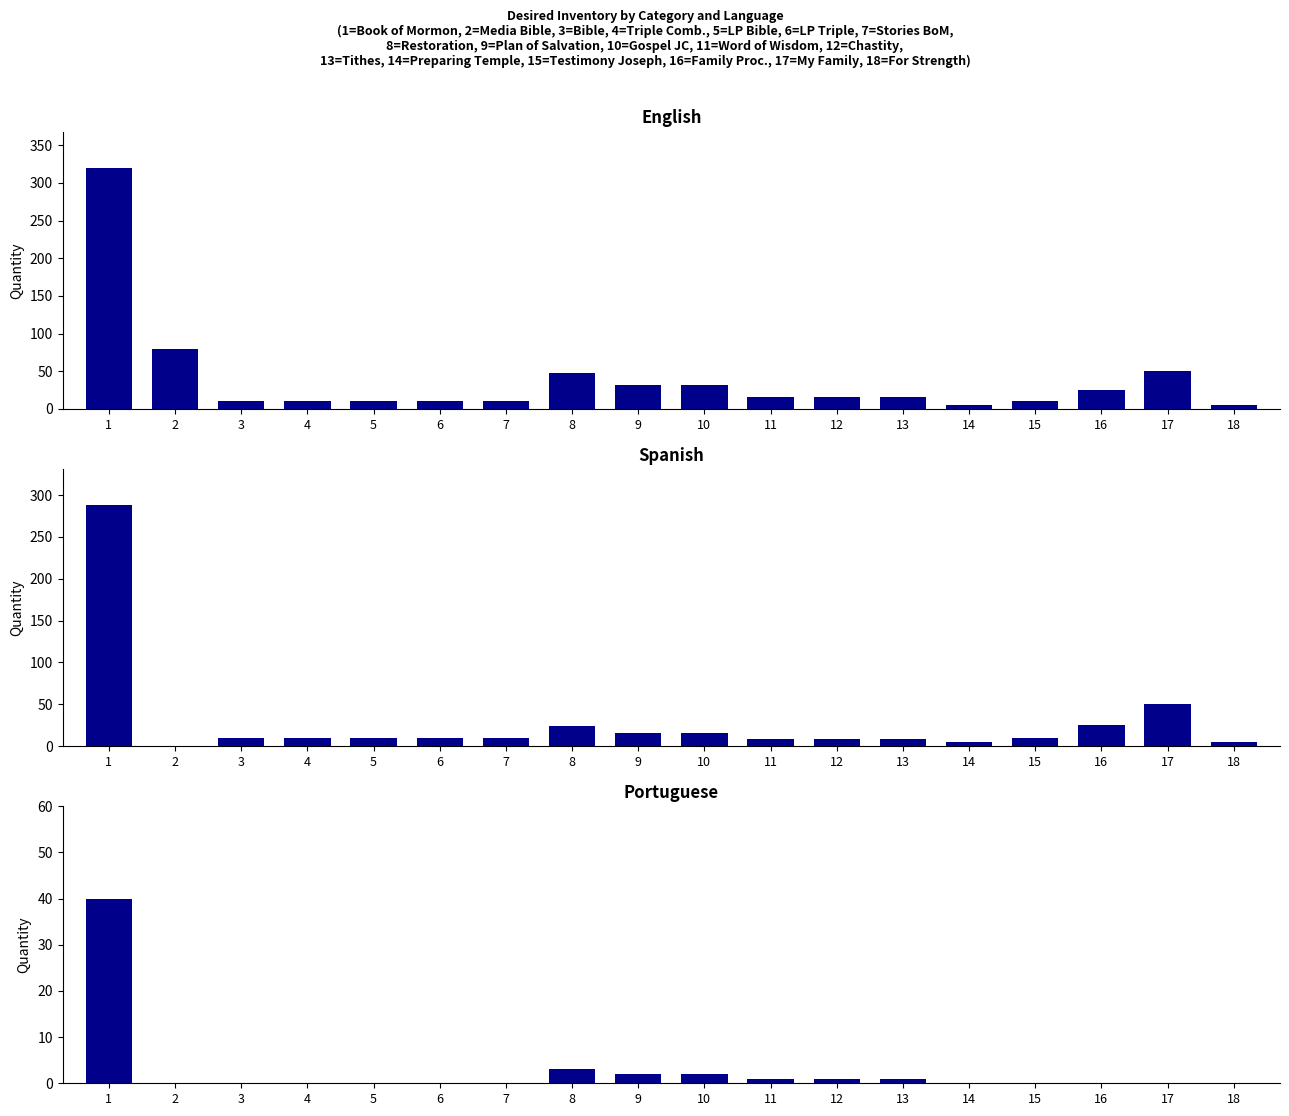

What is the greatest value displayed?

320